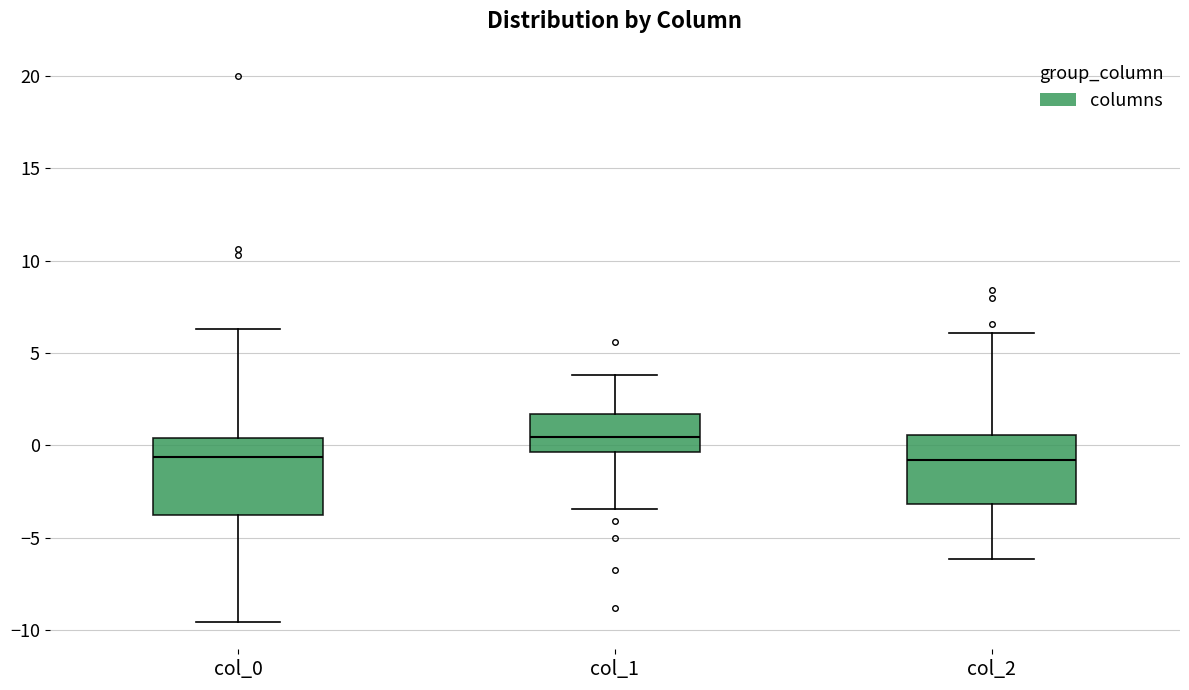

Reading left to right, transcribe this box plot: for each box, give where its median line is, the range the box spans, and where its two whiskers end, as read against the y-axis. The values are not printed on the chart, so give them approximately, as read against the axis.

col_0: median -0.5, box -4.0 to 0.5, whiskers -9.5 to 6.5
col_1: median 0.5, box -0.5 to 1.5, whiskers -3.5 to 4.0
col_2: median -1.0, box -3.0 to 0.5, whiskers -6.0 to 6.0